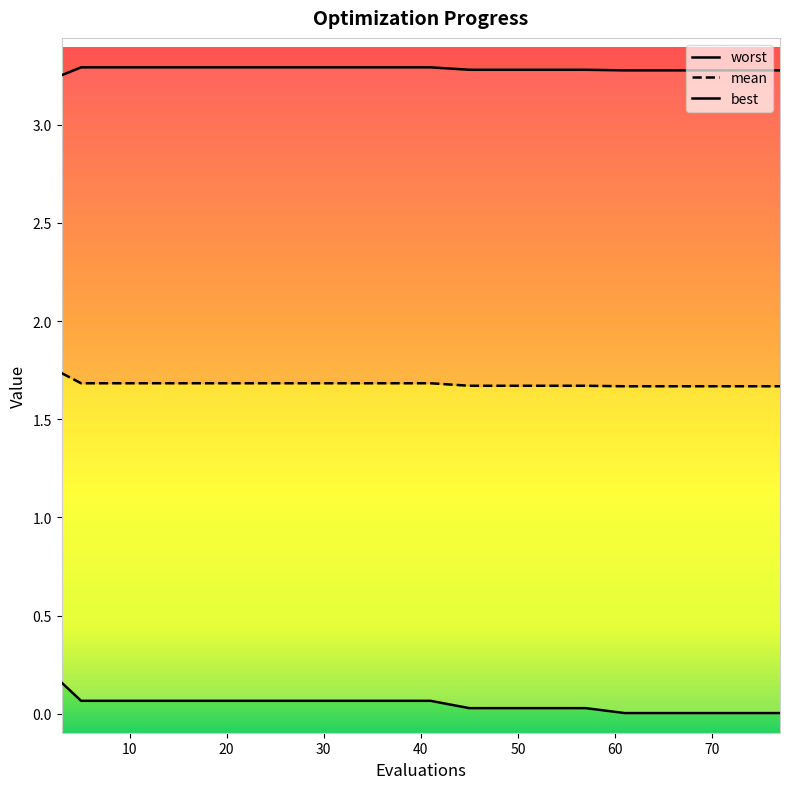

What is the value of the worst point at the 9th from the left?

3.3